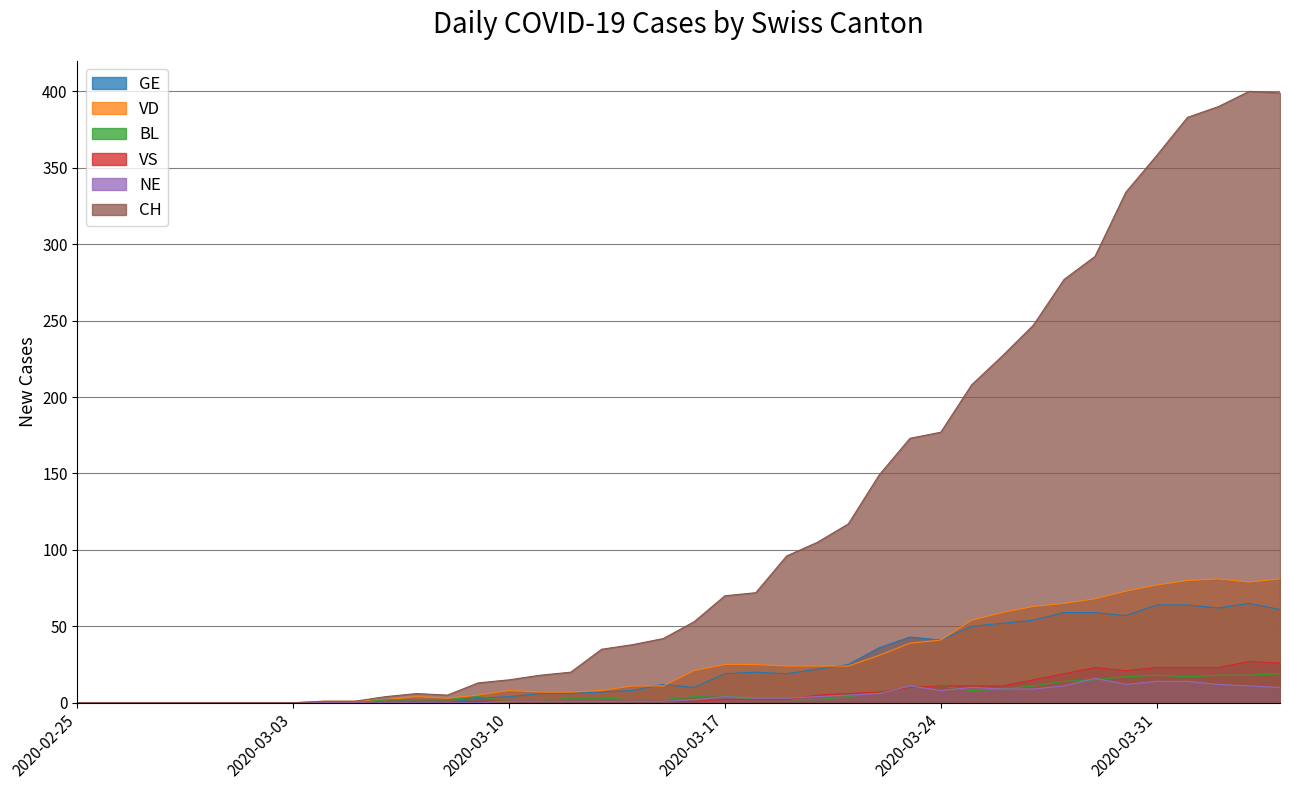

Rank the categories by CH value from highest to lowest.

2020-04-03, 2020-04-04, 2020-04-02, 2020-04-01, 2020-03-31, 2020-03-30, 2020-03-29, 2020-03-28, 2020-03-27, 2020-03-26, 2020-03-25, 2020-03-24, 2020-03-23, 2020-03-22, 2020-03-21, 2020-03-20, 2020-03-19, 2020-03-18, 2020-03-17, 2020-03-16, 2020-03-15, 2020-03-14, 2020-03-13, 2020-03-12, 2020-03-11, 2020-03-10, 2020-03-09, 2020-03-07, 2020-03-08, 2020-03-06, 2020-03-04, 2020-03-05, 2020-02-25, 2020-02-26, 2020-02-27, 2020-02-28, 2020-02-29, 2020-03-01, 2020-03-02, 2020-03-03